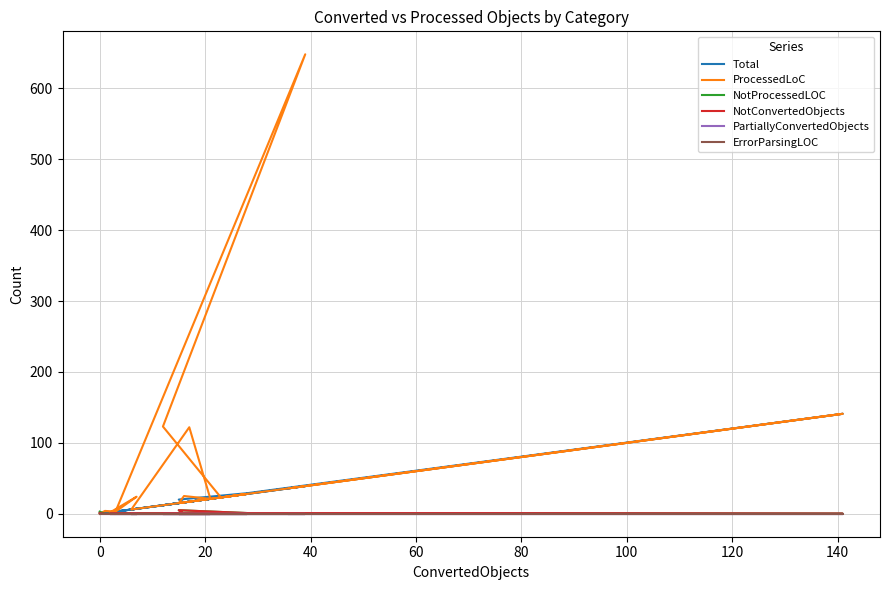

Rank the series by their maximum value, from lowest to highest.

PartiallyConvertedObjects, ErrorParsingLOC, NotProcessedLOC, NotConvertedObjects, Total, ProcessedLoC